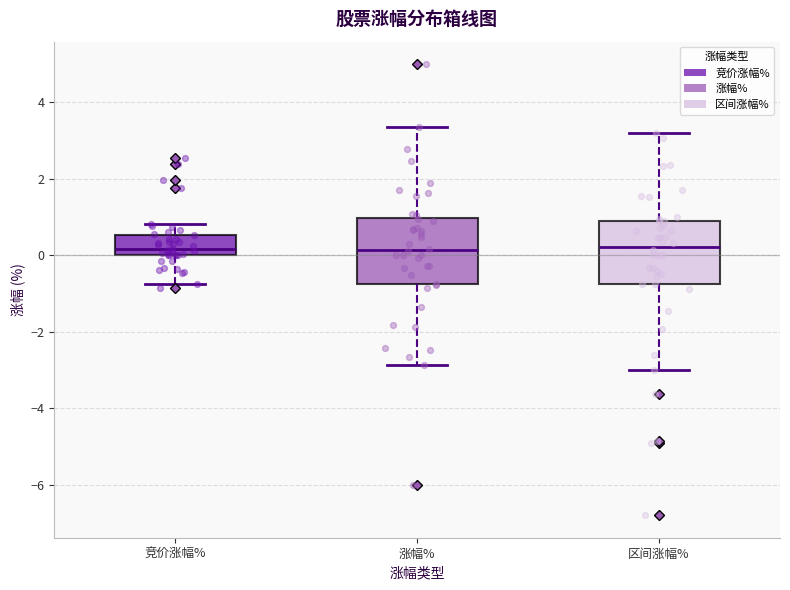

Reading left to right, read every box against the y-axis: the position of its median line, the range the box covers, and the ends of its whiskers. The values are not printed on the chart, so give them approximately, as read against the axis.

竞价涨幅%: median 0.2, box 0.0 to 0.6, whiskers -0.8 to 0.8
涨幅%: median 0.2, box -0.8 to 1.0, whiskers -2.8 to 3.4
区间涨幅%: median 0.2, box -0.8 to 0.8, whiskers -3.0 to 3.2